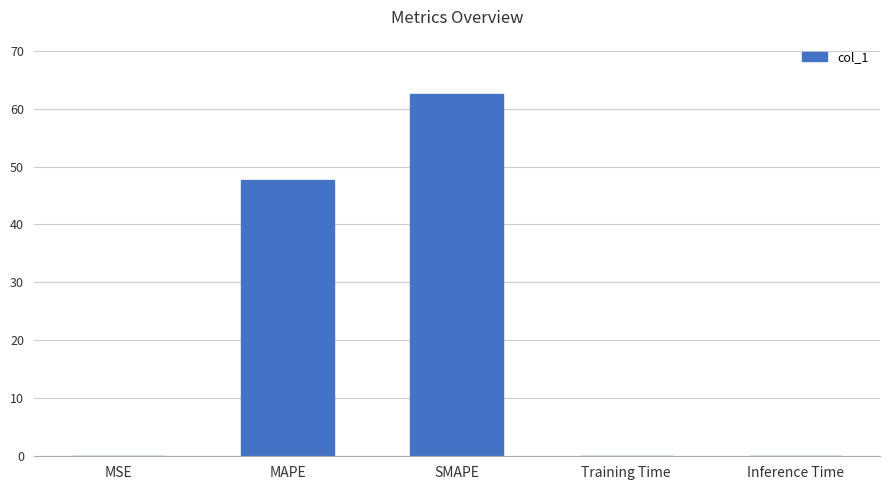

Between Training Time and MAPE, which is larger?

MAPE